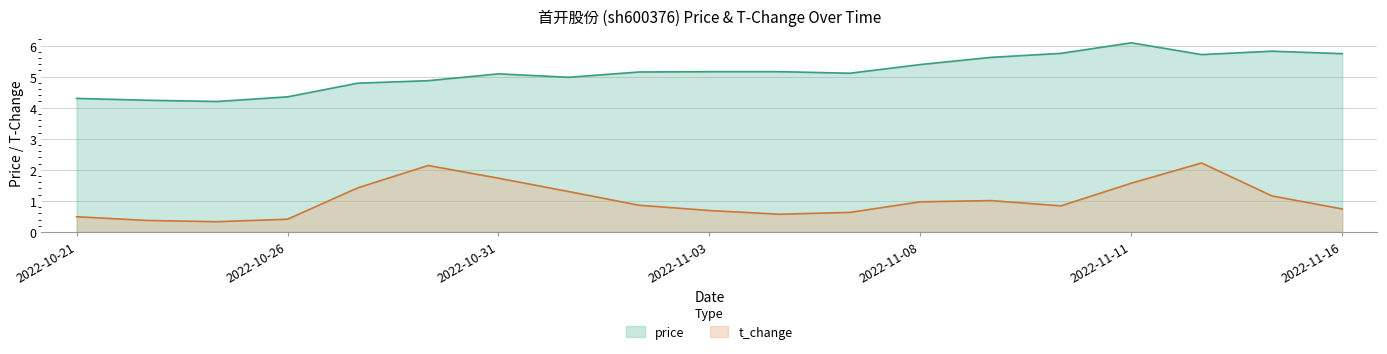

Reading left to right, what are all the values shown in this chart?

price: 4.3	4.2	4.2	4.3	4.8	4.9	5.1	5.0	5.2	5.2	5.2	5.1	5.4	5.6	5.8	6.1	5.7	5.8	5.7
t_change: 0.5	0.4	0.3	0.4	1.4	2.1	1.7	1.3	0.9	0.7	0.6	0.6	1.0	1.0	0.8	1.6	2.2	1.2	0.7